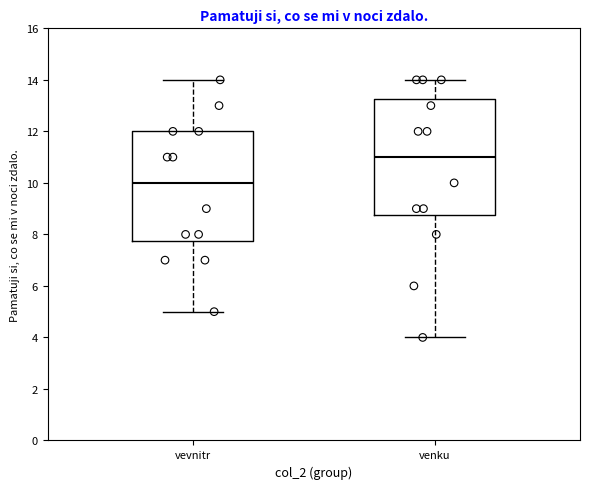

Reading left to right, transcribe this box plot: for each box, give where its median line is, the range the box spans, and where its two whiskers end, as read against the y-axis. The values are not printed on the chart, so give them approximately, as read against the axis.

vevnitr: median 10.0, box 7.8 to 12.0, whiskers 5.0 to 14.0
venku: median 11.0, box 8.8 to 13.2, whiskers 4.0 to 14.0